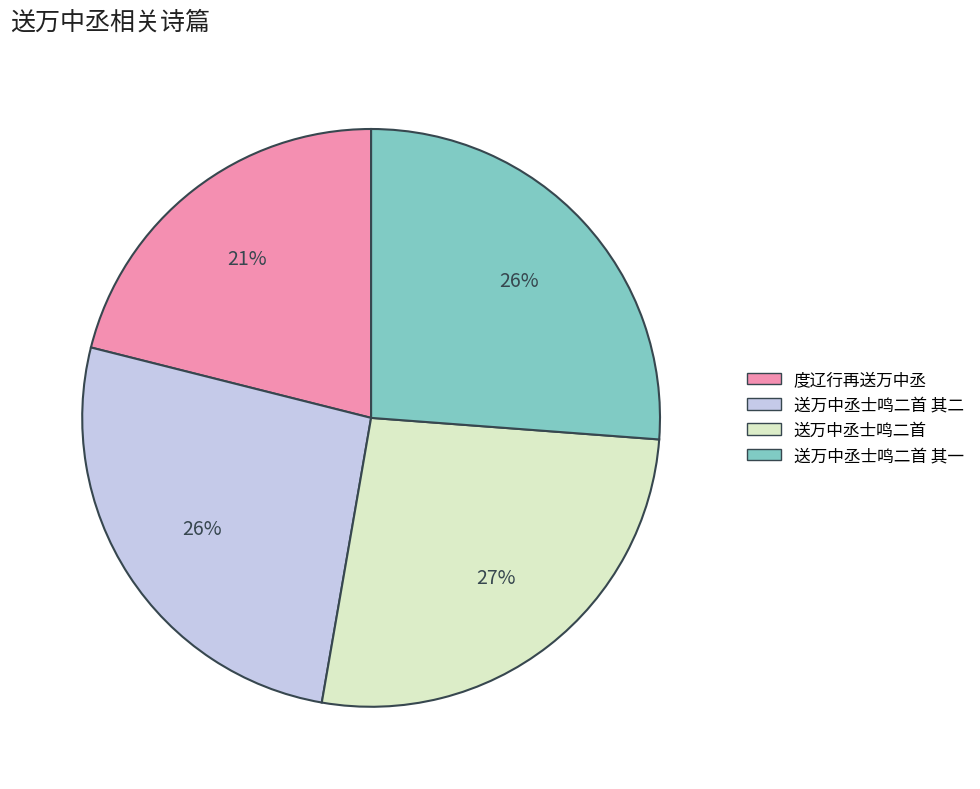

To the nearest percent, what portion does 度辽行再送万中丞 represent?

21%